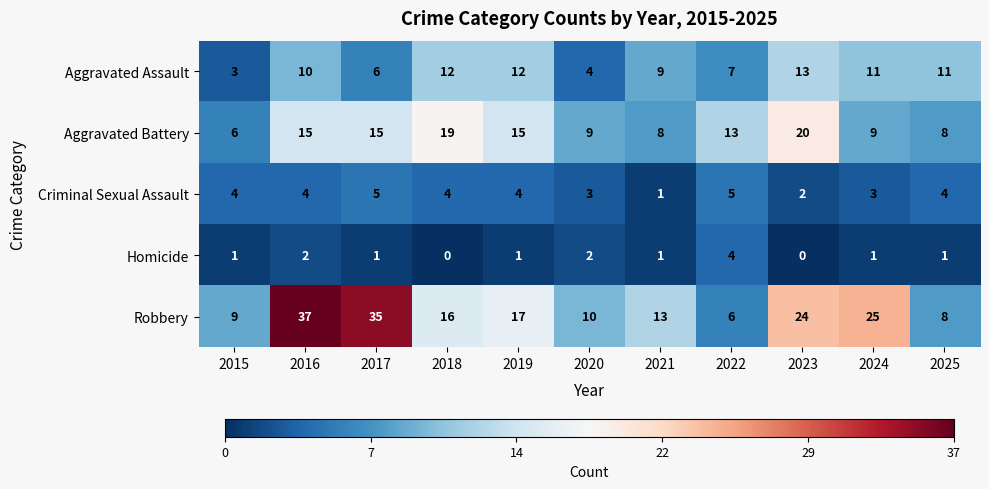

What is the minimum value for Aggravated Assault?

3